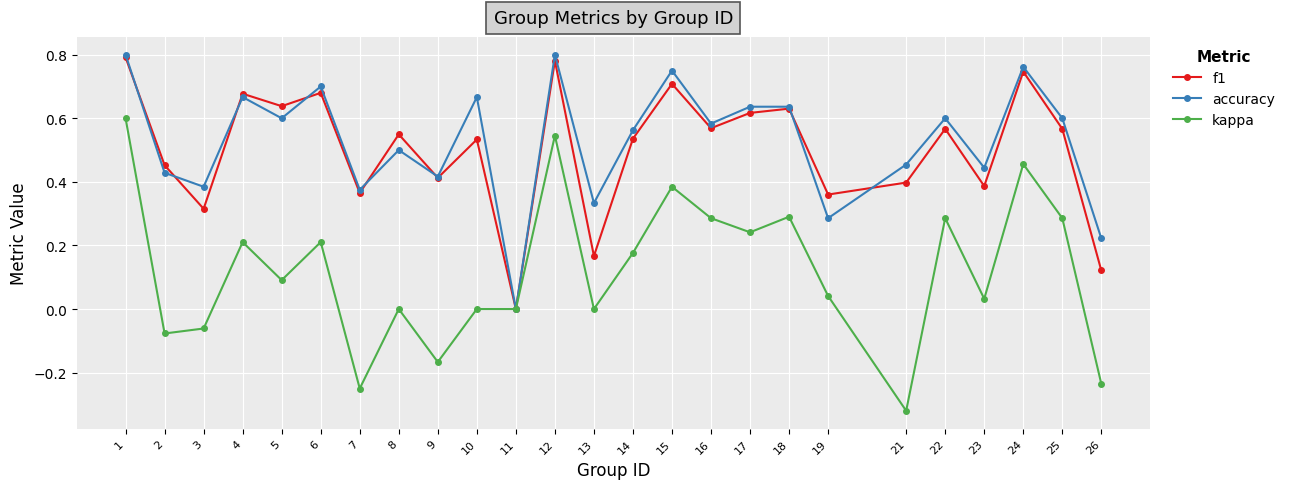

Which series has the widest spread of values?

kappa